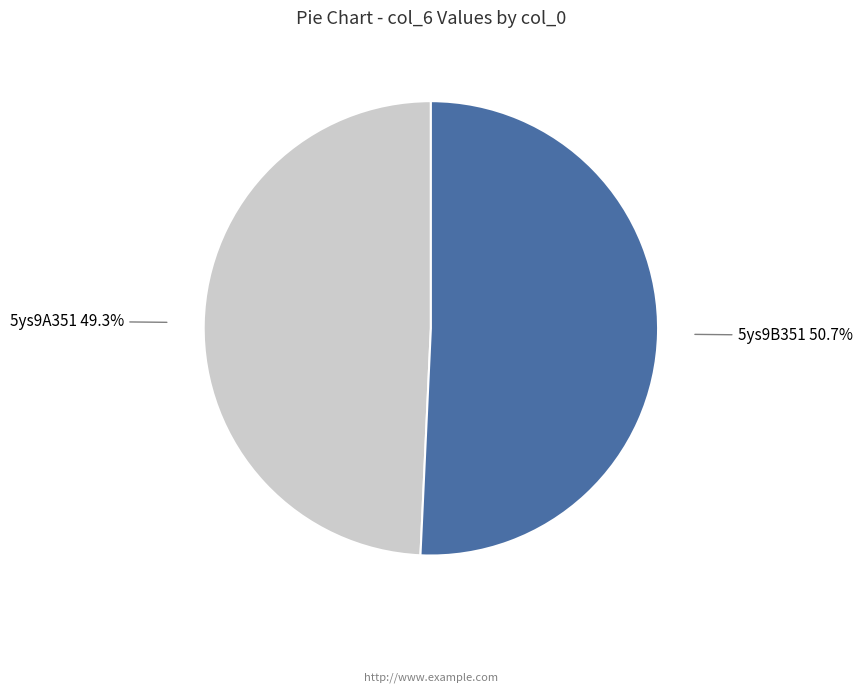

To the nearest percent, what is the difference between the largest and smallest slice percentages?

1%